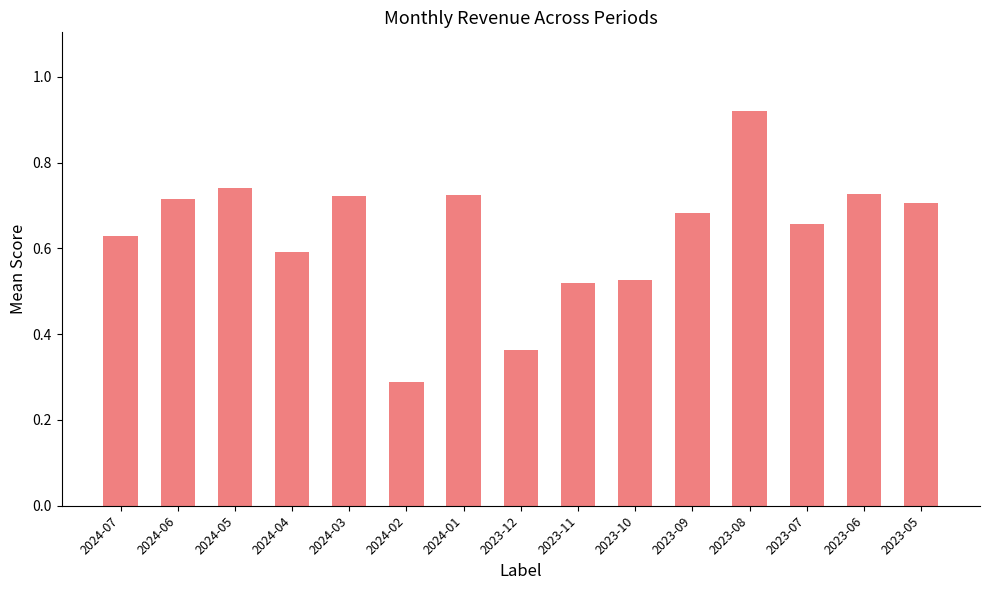

What is the sum of the values at 2023-10 and 2023-11?

1.0